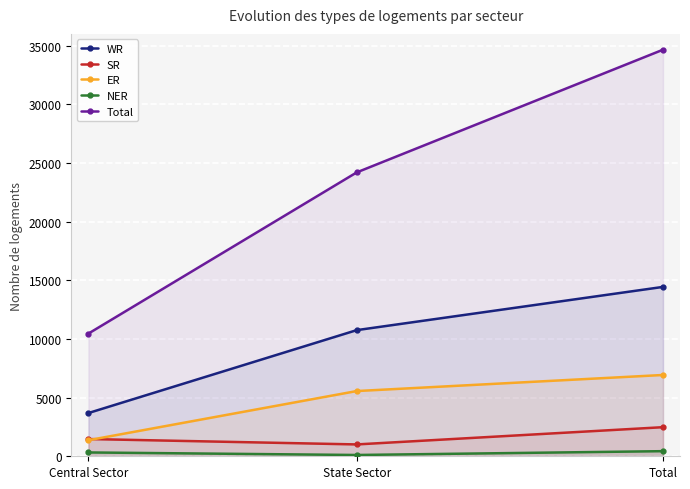

Reading right to left, extract all data points from this chart.

WR: 14436	10751	3685
SR: 2480	1010	1470
ER: 6929	5559	1370
NER: 436	110	326
Total: 34652	24195	10457